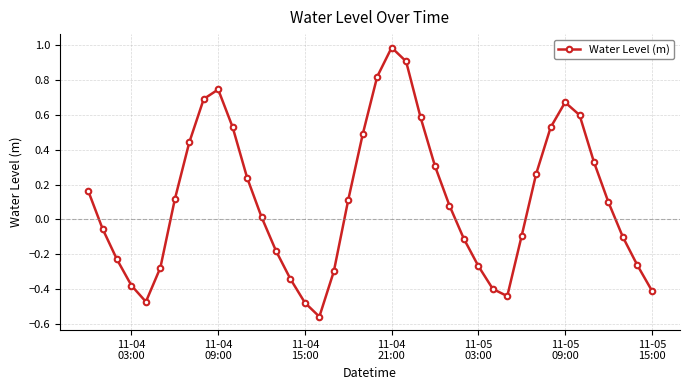

What is the maximum value shown in the chart?

1.0